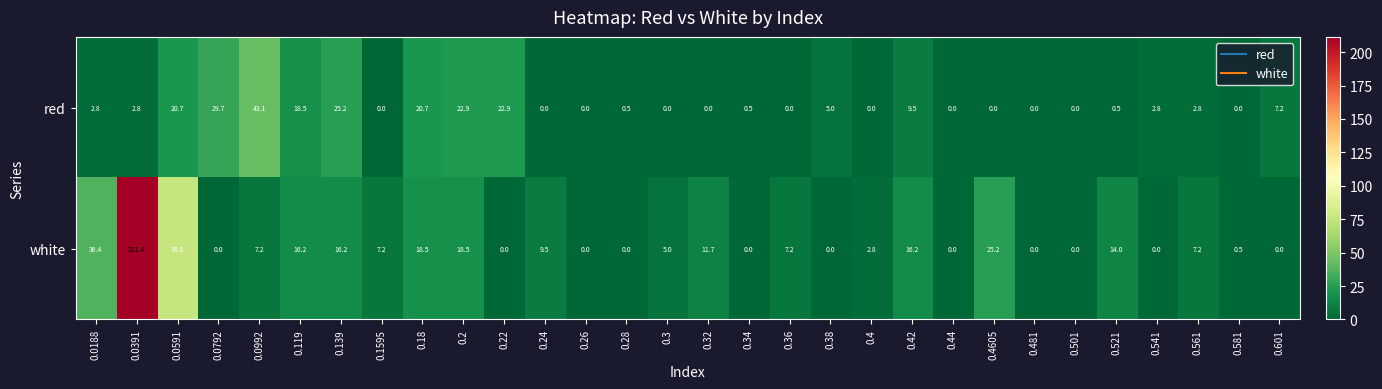

Rank the series by their maximum value, from lowest to highest.

red, white